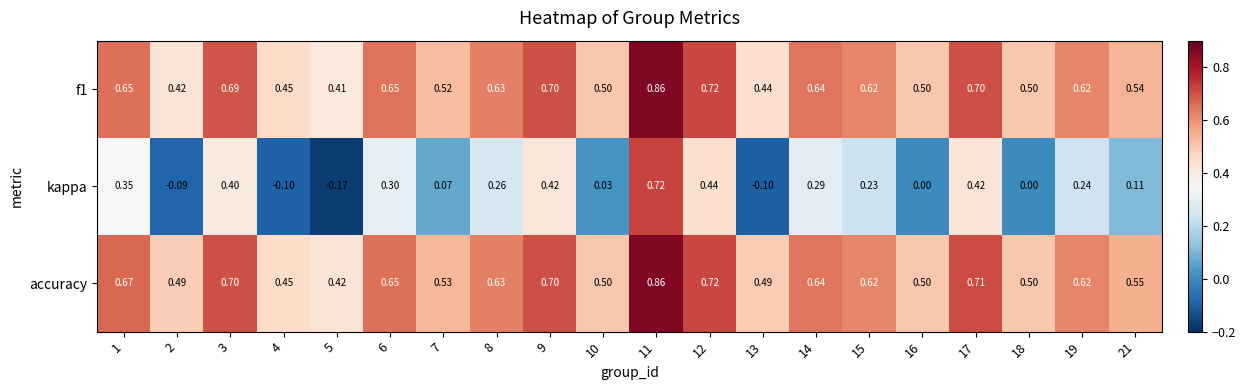

What is the difference between the highest and lowest values at 19?

0.4